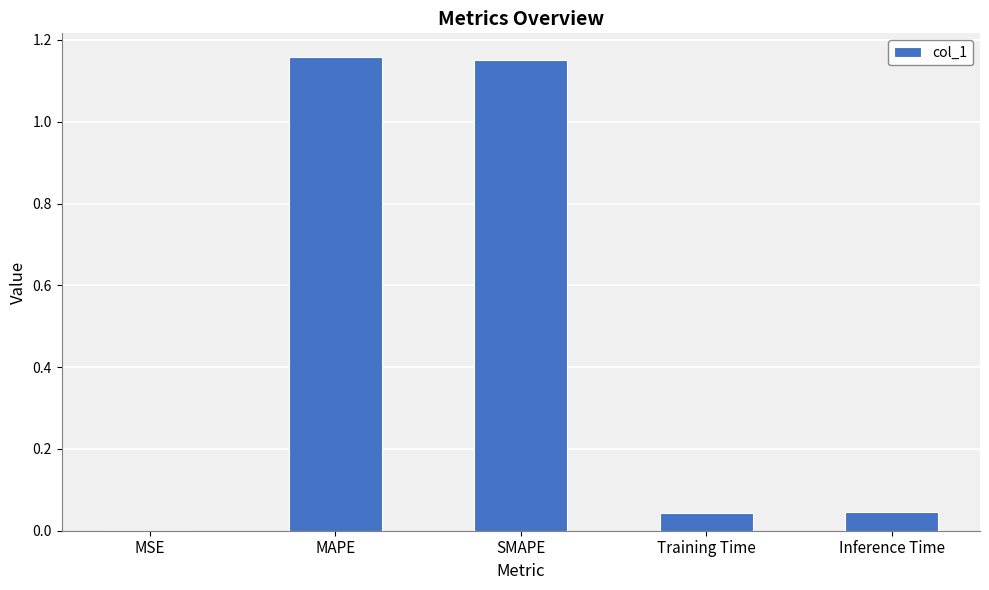

Are the bars grouped side by side (vs. stacked)?

No